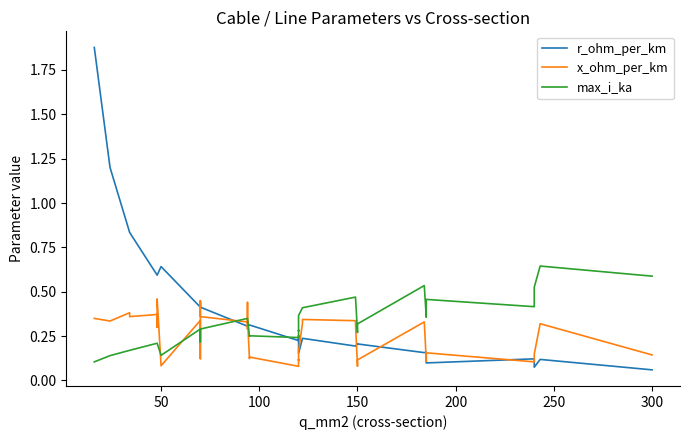

True or false: x_ohm_per_km has more than 2 points higher than both neighbors.

True